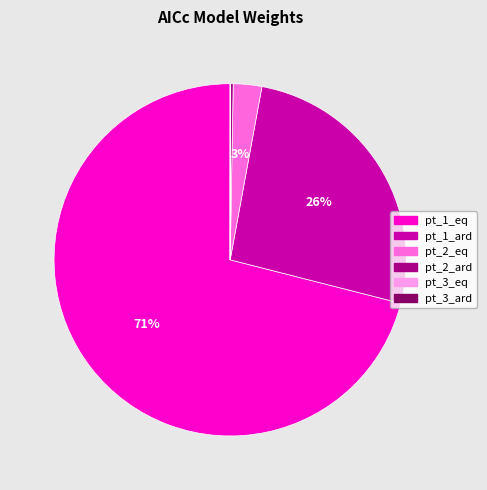

To the nearest percent, what is the average slice percentage?

17%